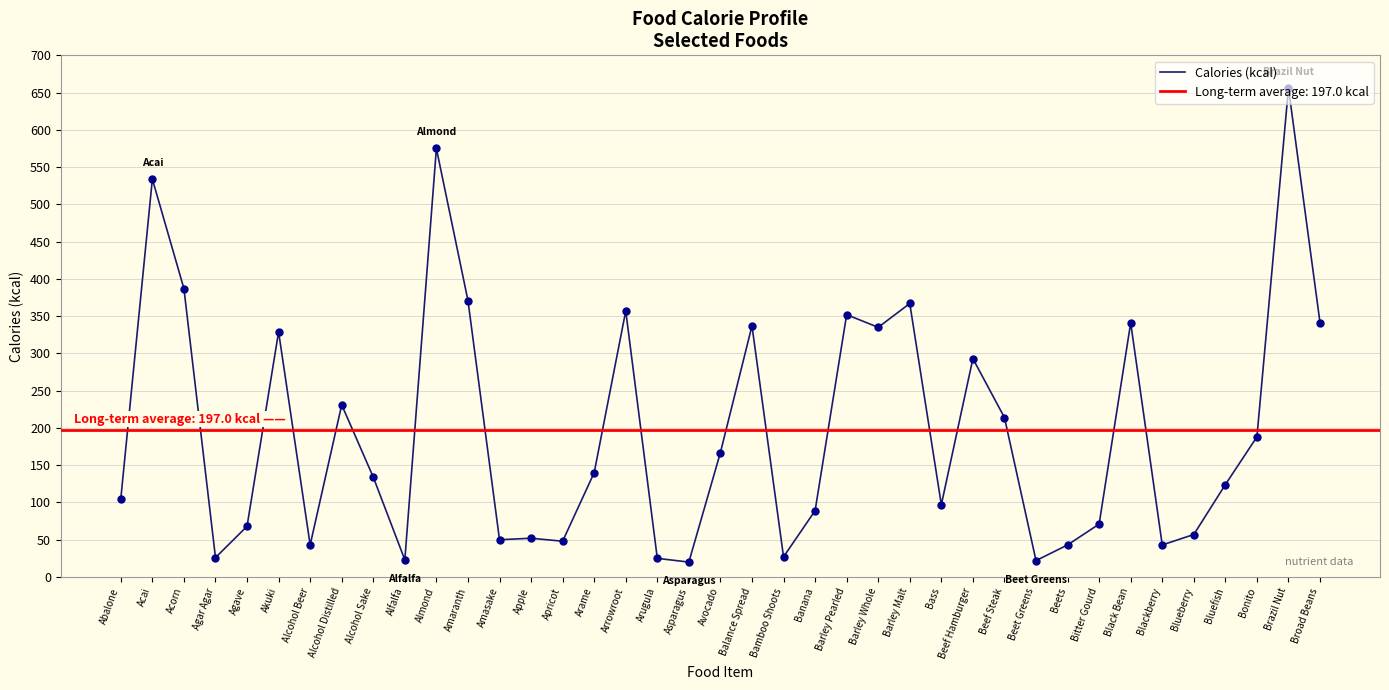

What is the change in value from Beets to Blueberry?

+14.0